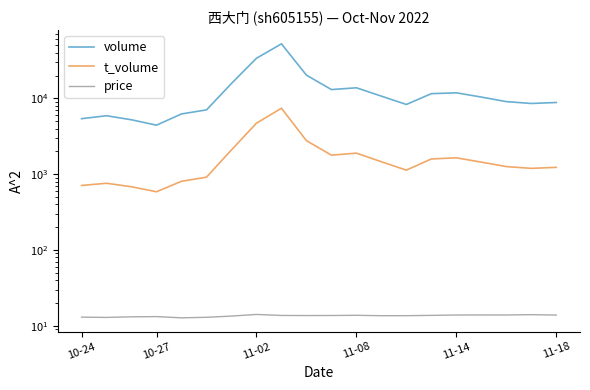

What is the highest value of the t_volume series?

7425.0